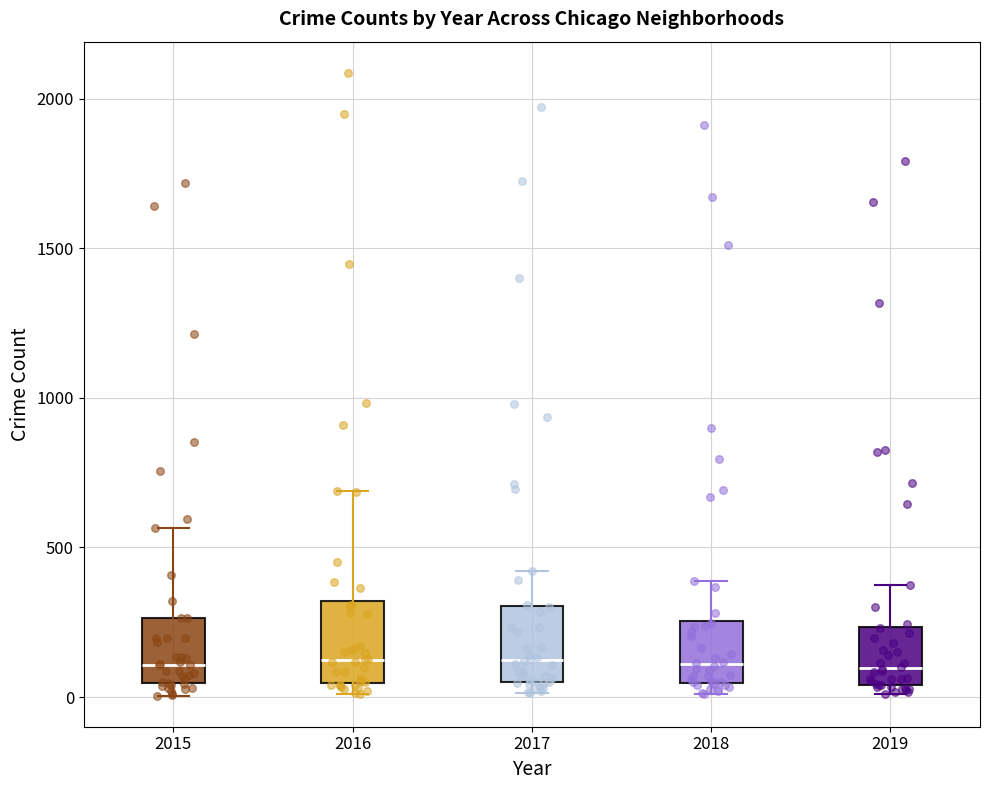

Reading left to right, read every box against the y-axis: the position of its median line, the range the box covers, and the ends of its whiskers. The values are not printed on the chart, so give them approximately, as read against the axis.

2015: median 100, box 50 to 250, whiskers 0 to 550
2016: median 150, box 50 to 300, whiskers 0 to 700
2017: median 100, box 50 to 300, whiskers 0 to 400
2018: median 100, box 50 to 250, whiskers 0 to 400
2019: median 100, box 50 to 250, whiskers 0 to 400